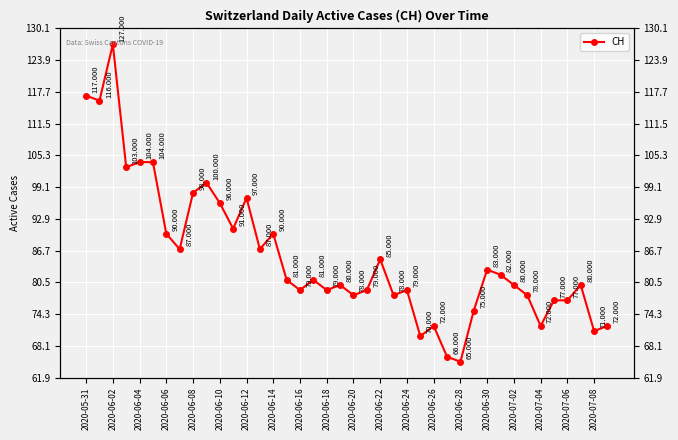

What is the difference between the second highest and minimum values?

52